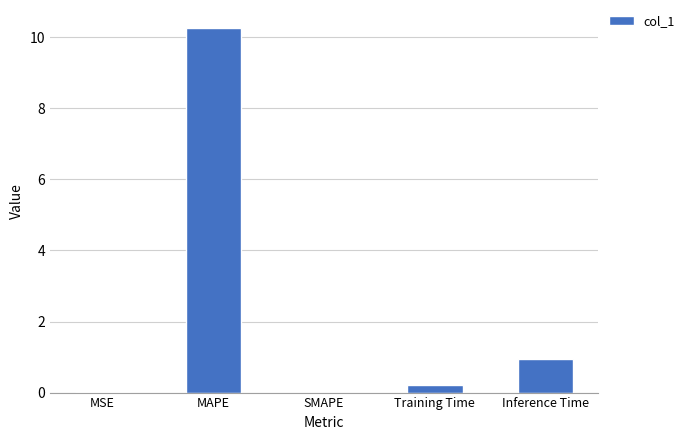

Are the bars horizontal?

No